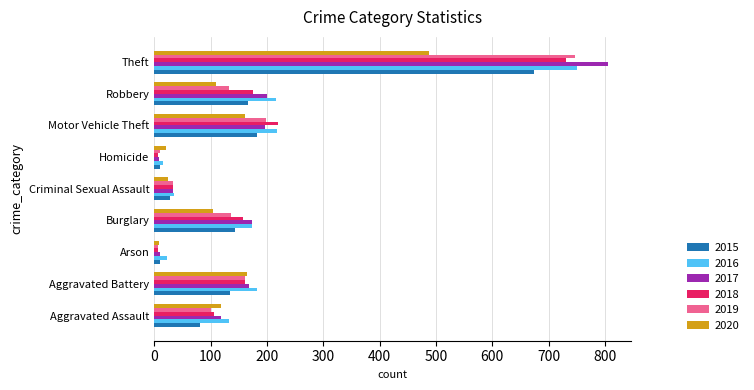

At which category is the sum across all series the highest?

Theft